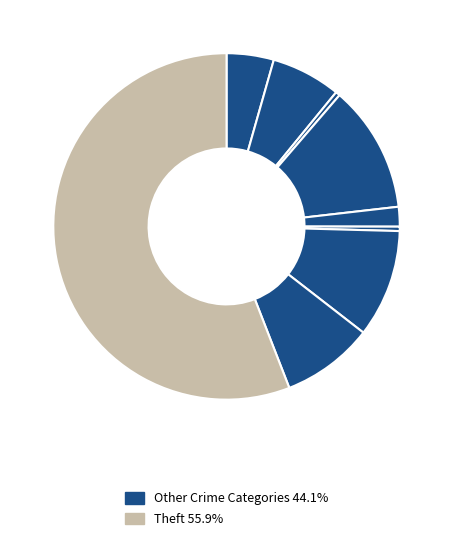

Count the number of slices in the pie.

9